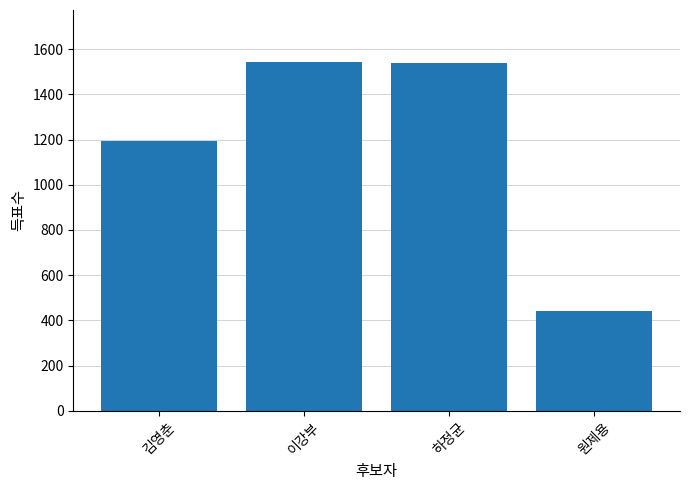

Where does the data first go above 1541?

이강부